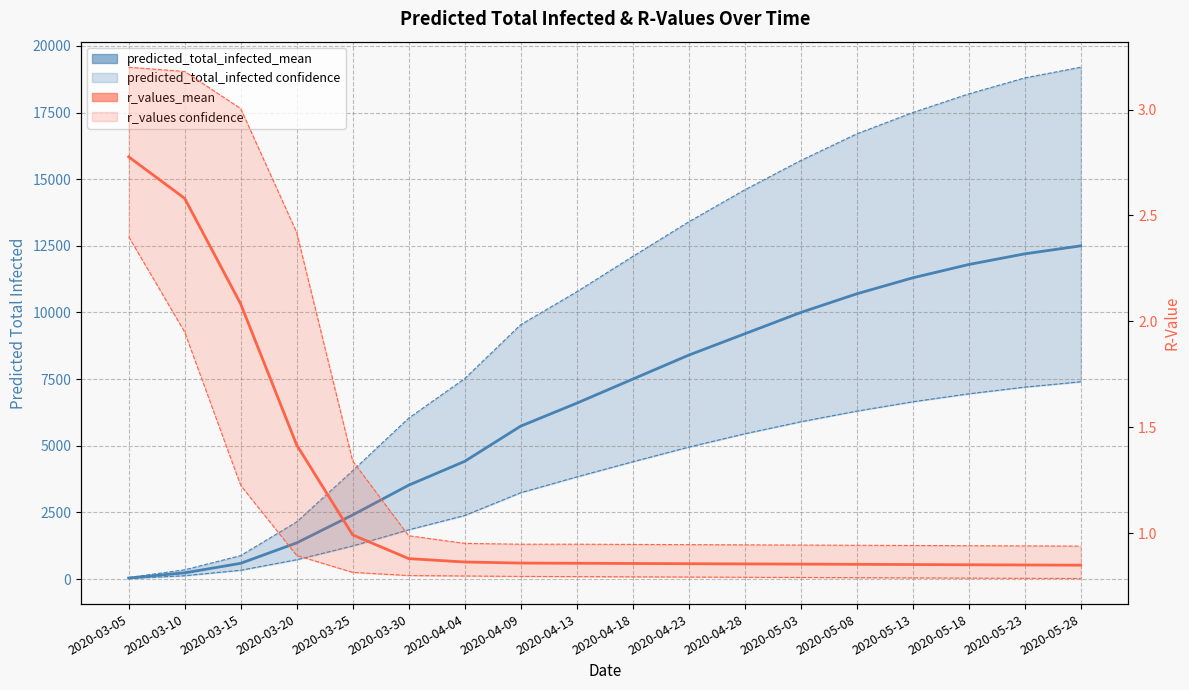

True or false: r_values_lower and r_values_upper intersect in this chart.

False